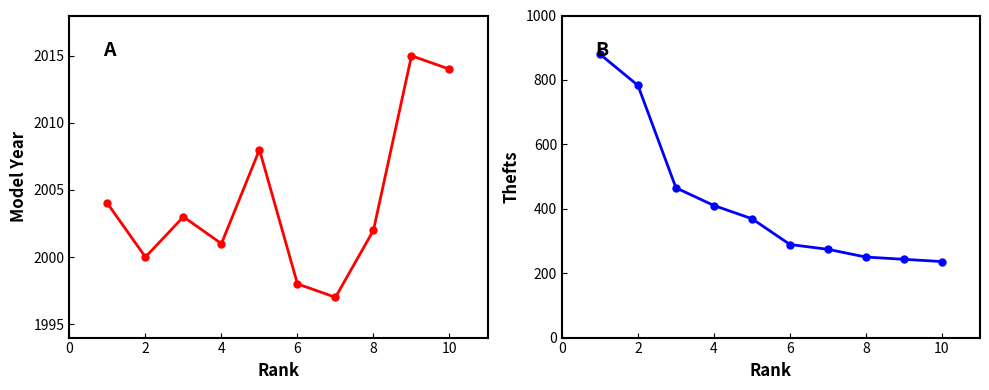

Rank the series by their maximum value, from lowest to highest.

Thefts, Model Year